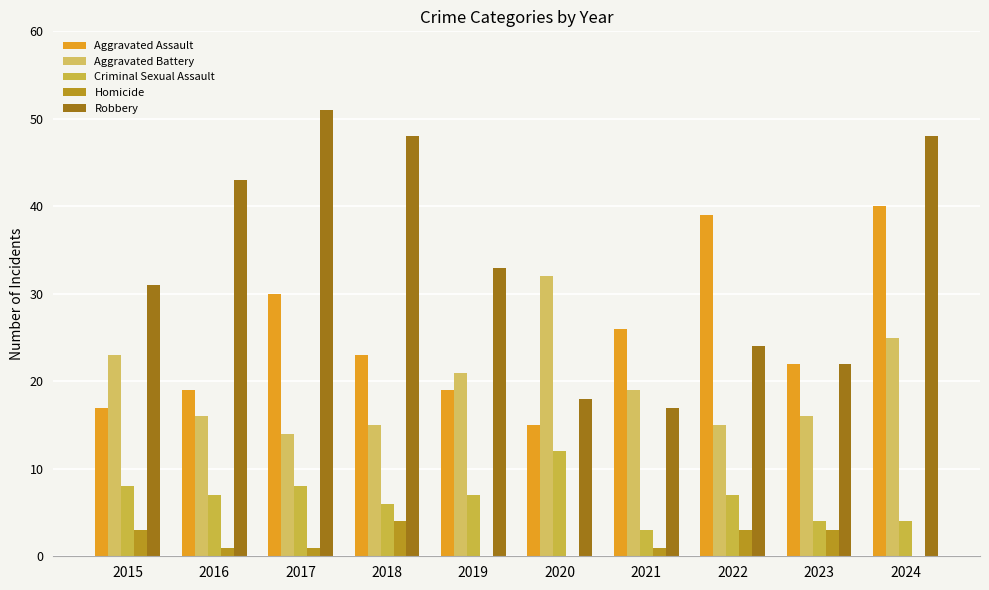

What is the average value of the Criminal Sexual Assault series?

7